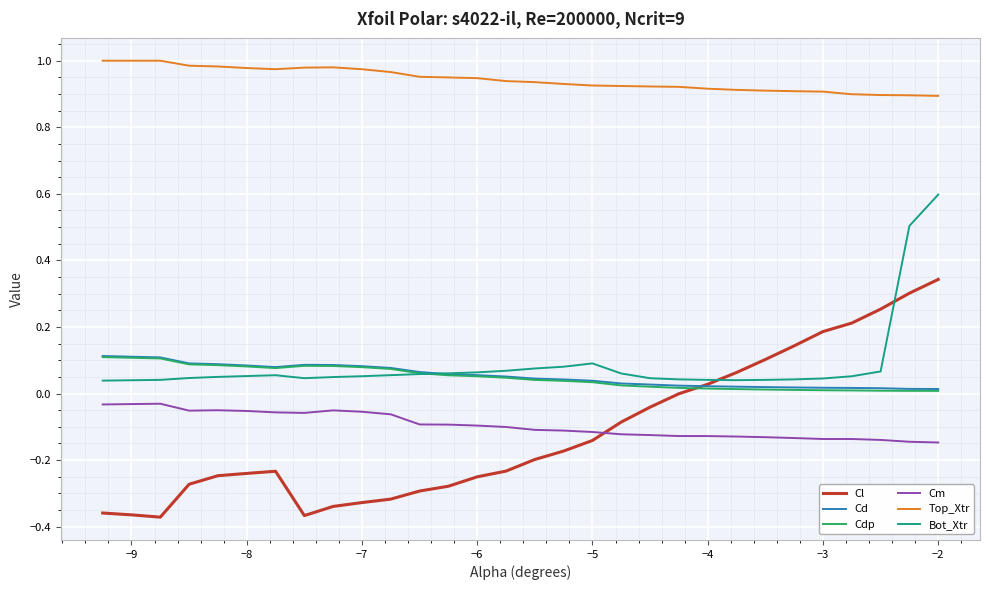

Which series has the largest total across all categories?

Top_Xtr